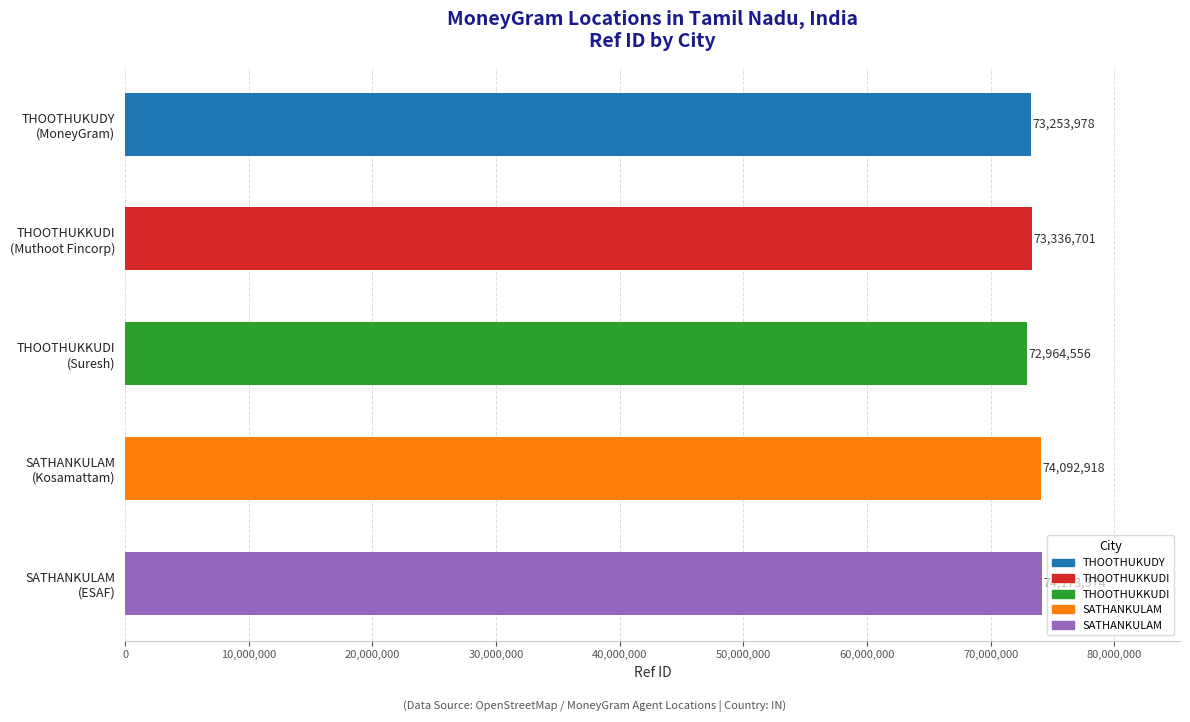

What is the difference between the maximum and second lowest values?

919396